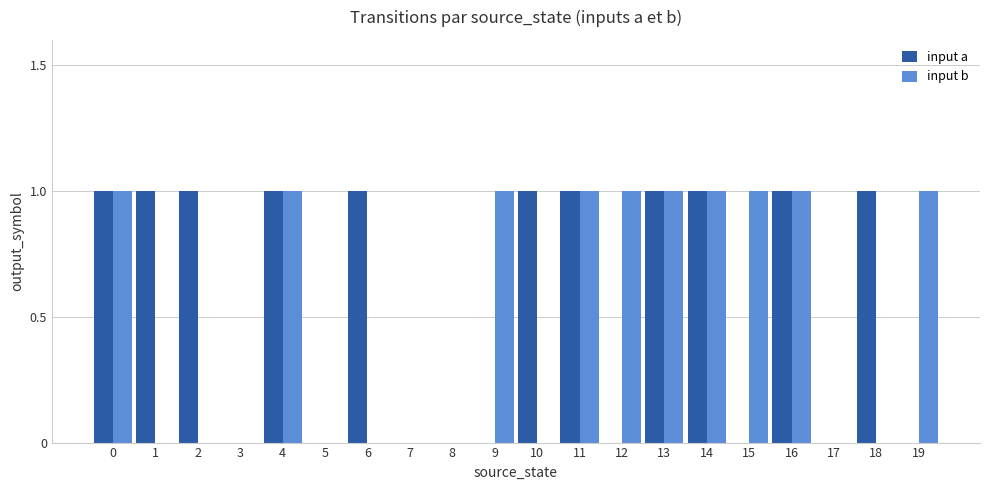

Read the input a value at 18.

1